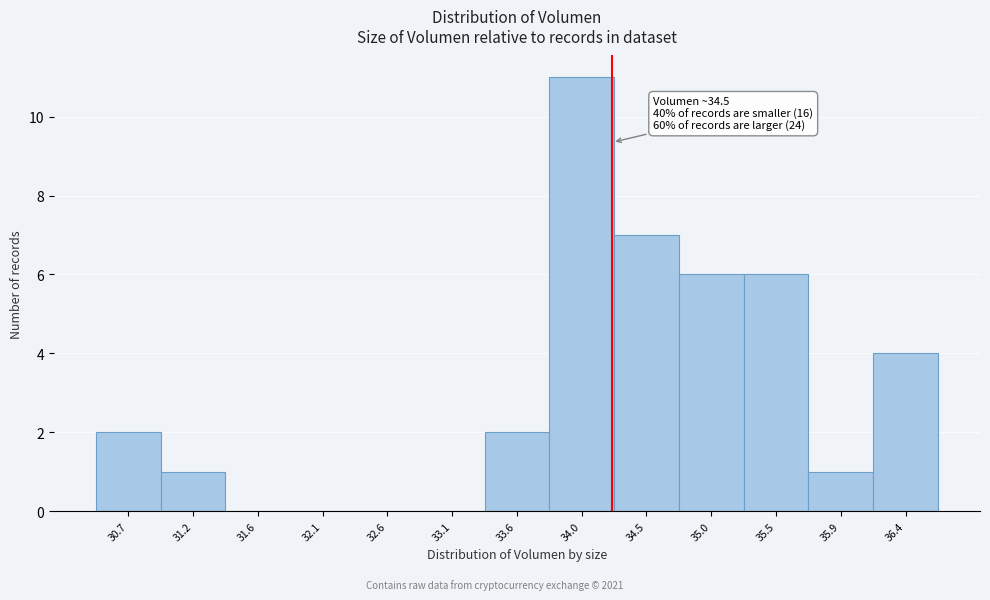

Reading right to left, list all the values displayed in this chart.

36.4=4	35.9=1	35.5=6	35.0=6	34.5=7	34.0=11	33.6=2	33.1=0	32.6=0	32.1=0	31.6=0	31.2=1	30.7=2